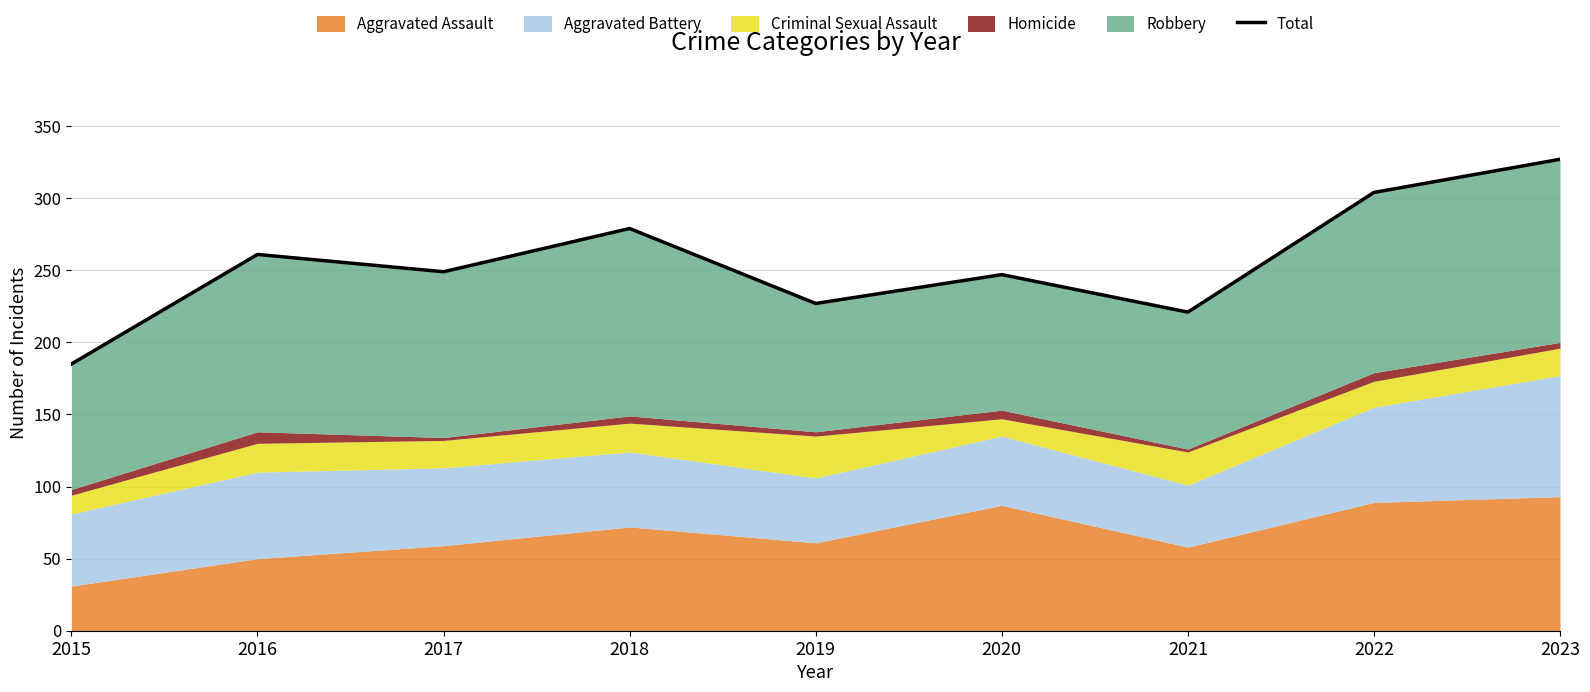

How many lines are shown in the chart?

1